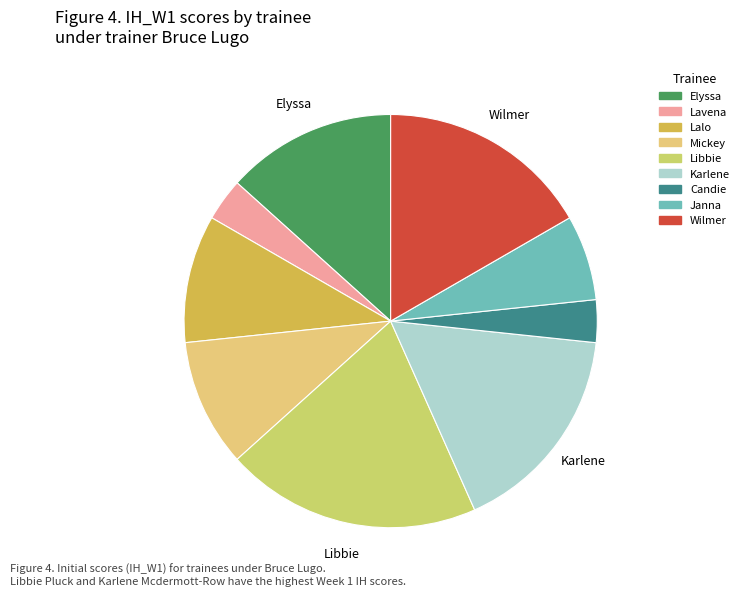

How many segments does this pie chart have?

9